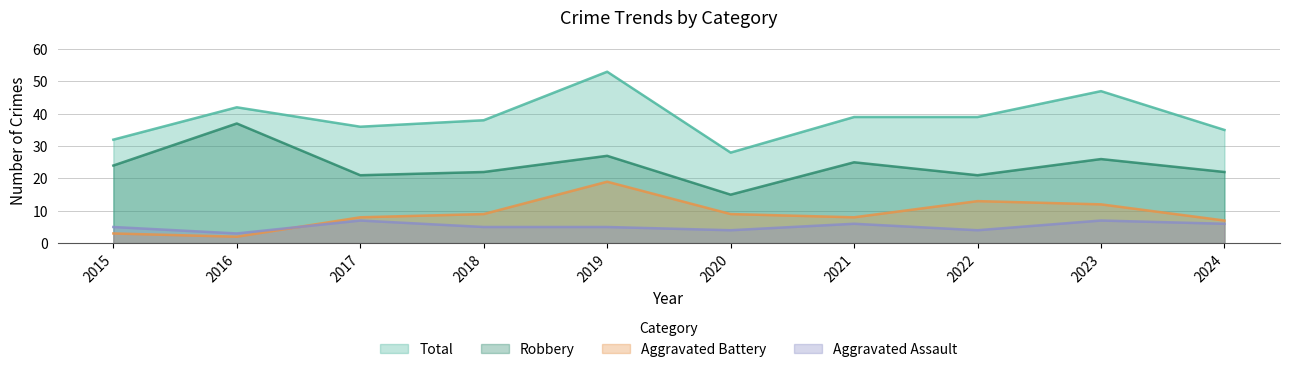

How many intersections are there between Aggravated Battery and Aggravated Assault?

1